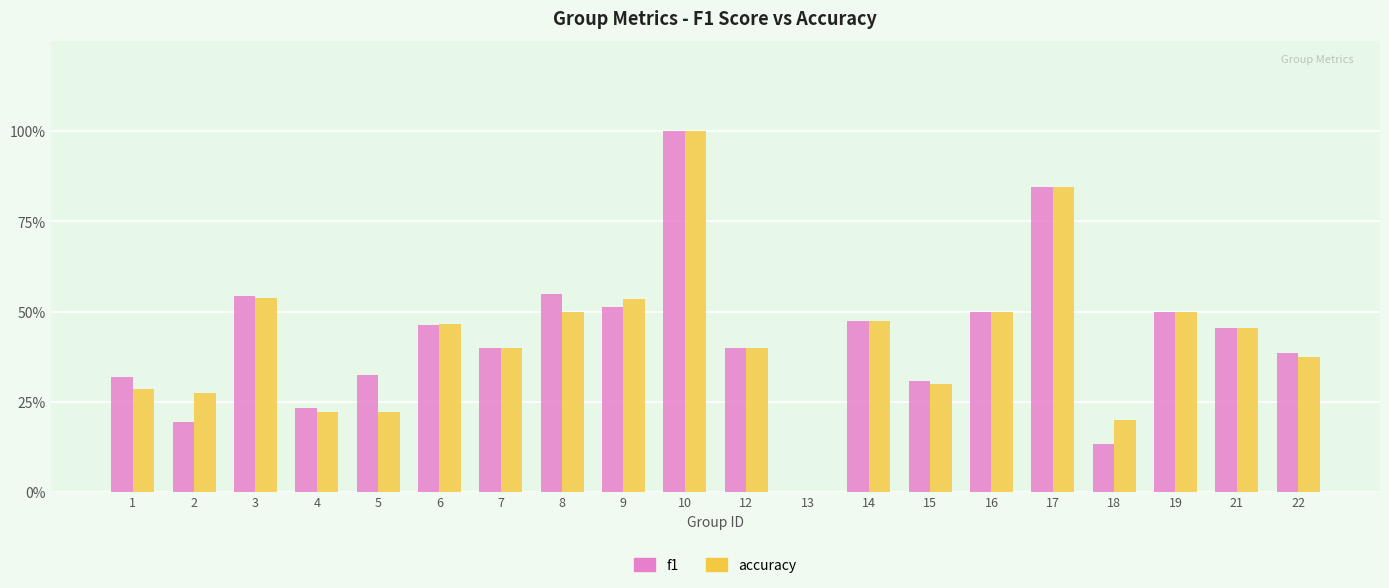

Which series has the largest total across all categories?

f1